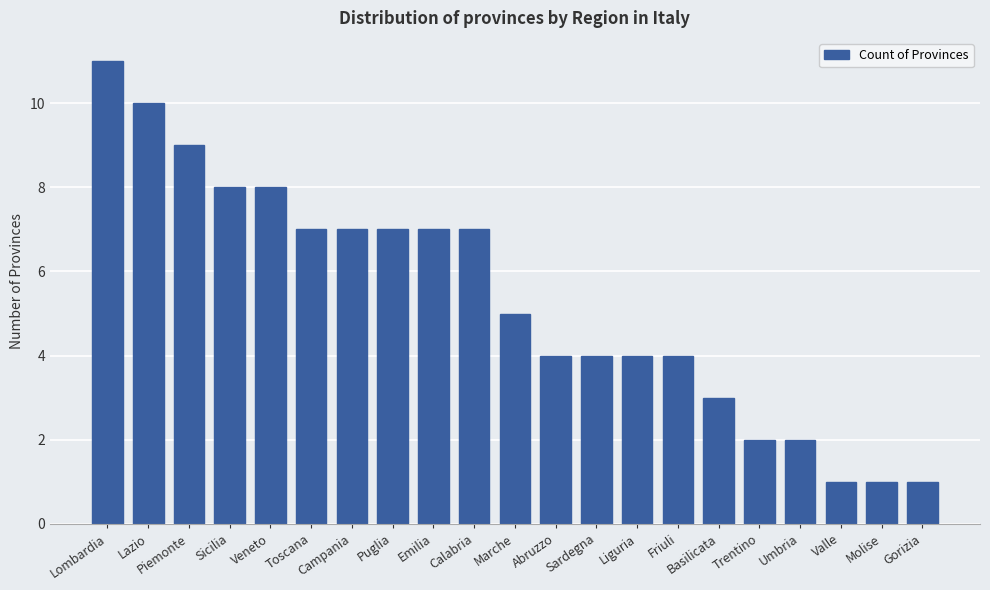

Which category has the highest value across all series?

Lombardia